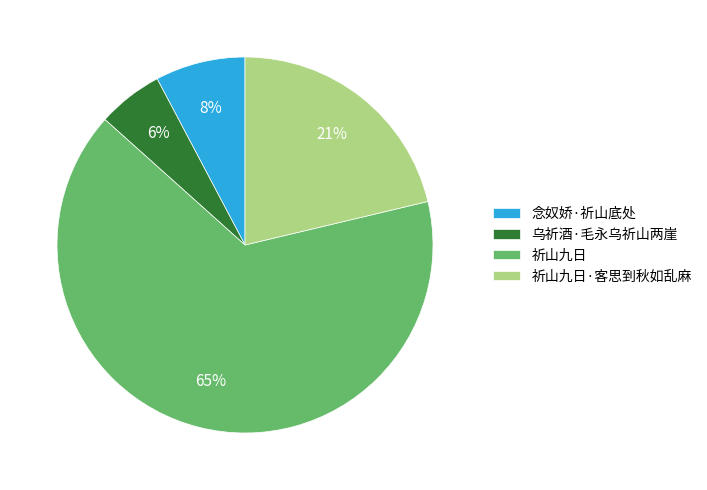

Count the number of slices in the pie.

4